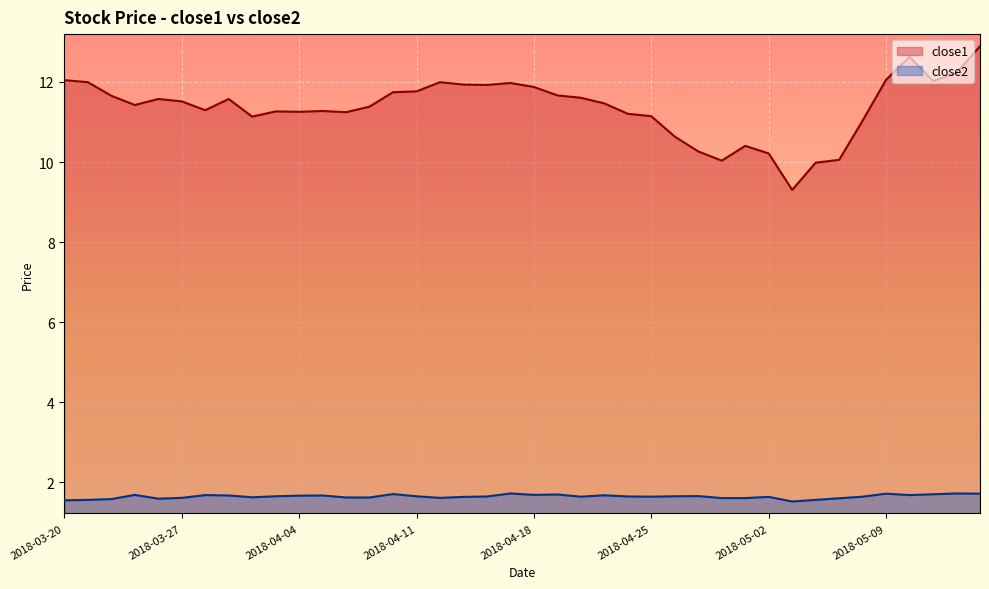

What is the total value across all series at 2018-05-08?

12.7